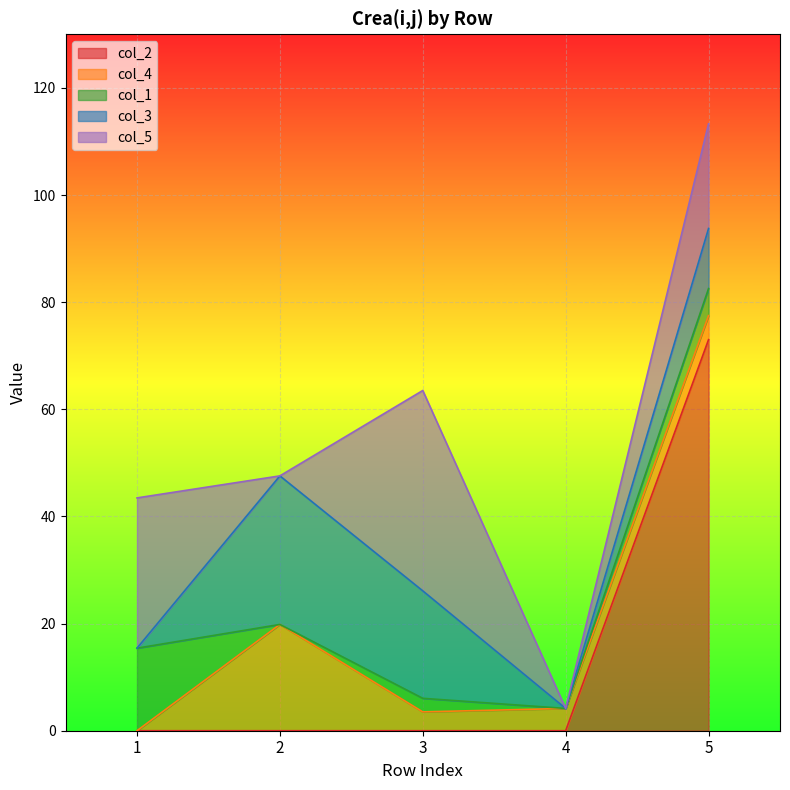

Where is col_4 nearest to the value 9?

5